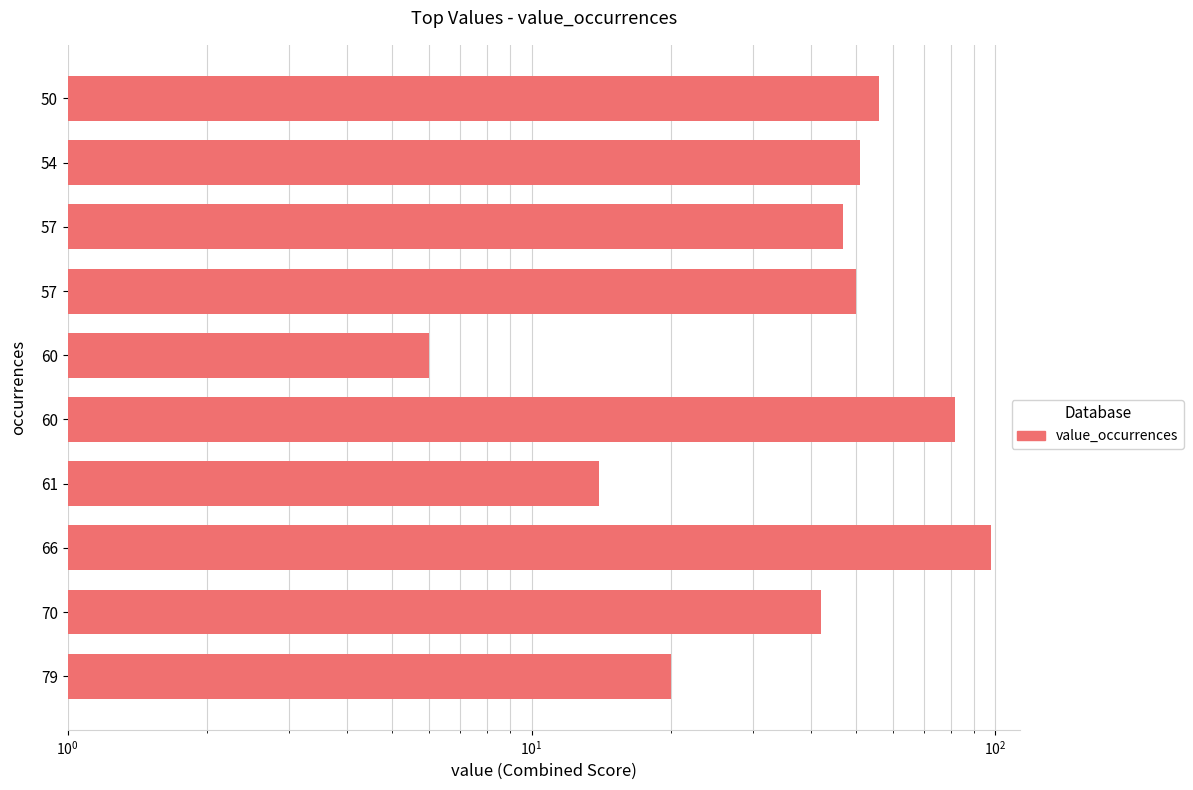

Count the number of values greater than 50.

4